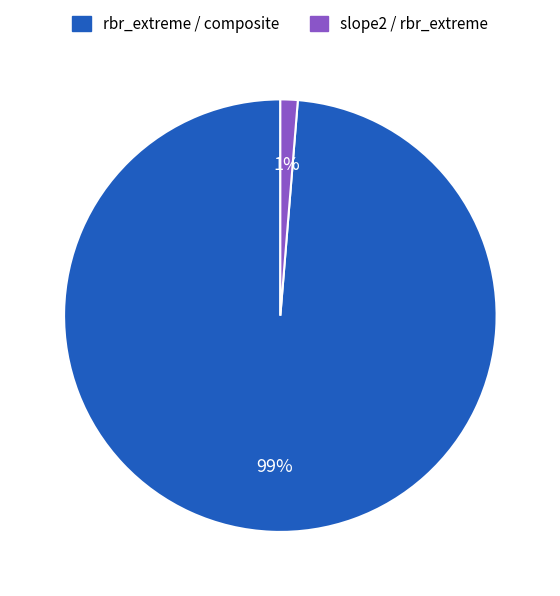

Between rbr_extreme / composite and slope2 / rbr_extreme, which is larger?

rbr_extreme / composite